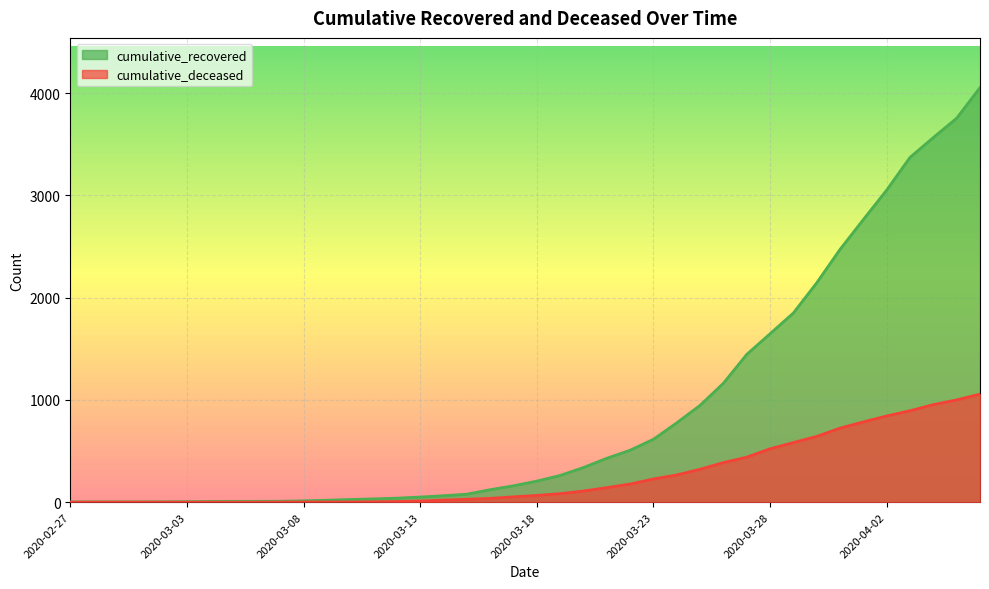

Rank the categories by cumulative_recovered value from highest to lowest.

2020-04-06, 2020-04-05, 2020-04-04, 2020-04-03, 2020-04-02, 2020-04-01, 2020-03-31, 2020-03-30, 2020-03-29, 2020-03-28, 2020-03-27, 2020-03-26, 2020-03-25, 2020-03-24, 2020-03-23, 2020-03-22, 2020-03-21, 2020-03-20, 2020-03-19, 2020-03-18, 2020-03-17, 2020-03-16, 2020-03-15, 2020-03-14, 2020-03-13, 2020-03-12, 2020-03-11, 2020-03-10, 2020-03-09, 2020-03-08, 2020-03-07, 2020-03-05, 2020-03-06, 2020-03-04, 2020-03-03, 2020-03-02, 2020-02-28, 2020-02-29, 2020-03-01, 2020-02-27